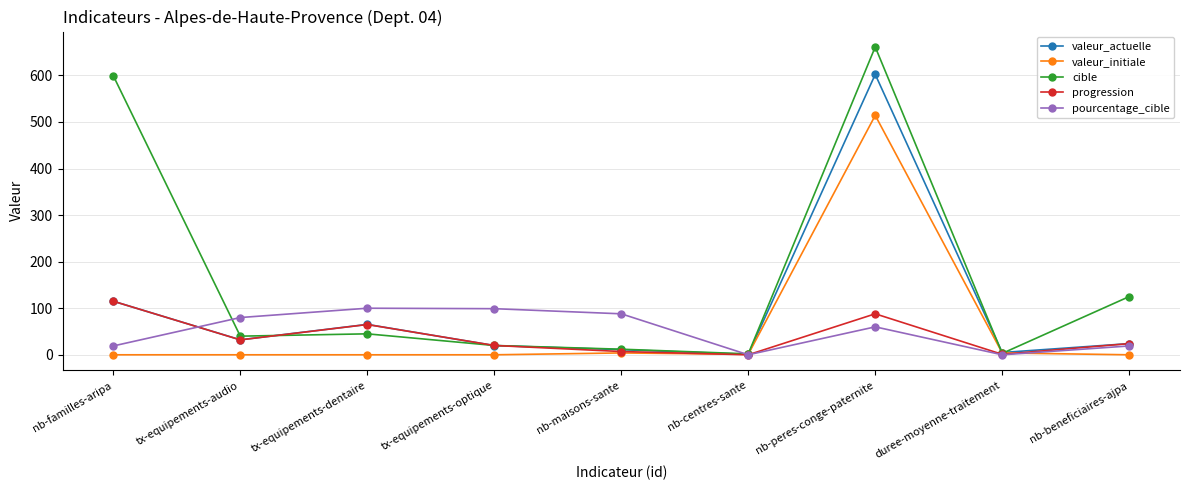

In progression, how many points are higher than both neighbors (excluding endpoints)?

2